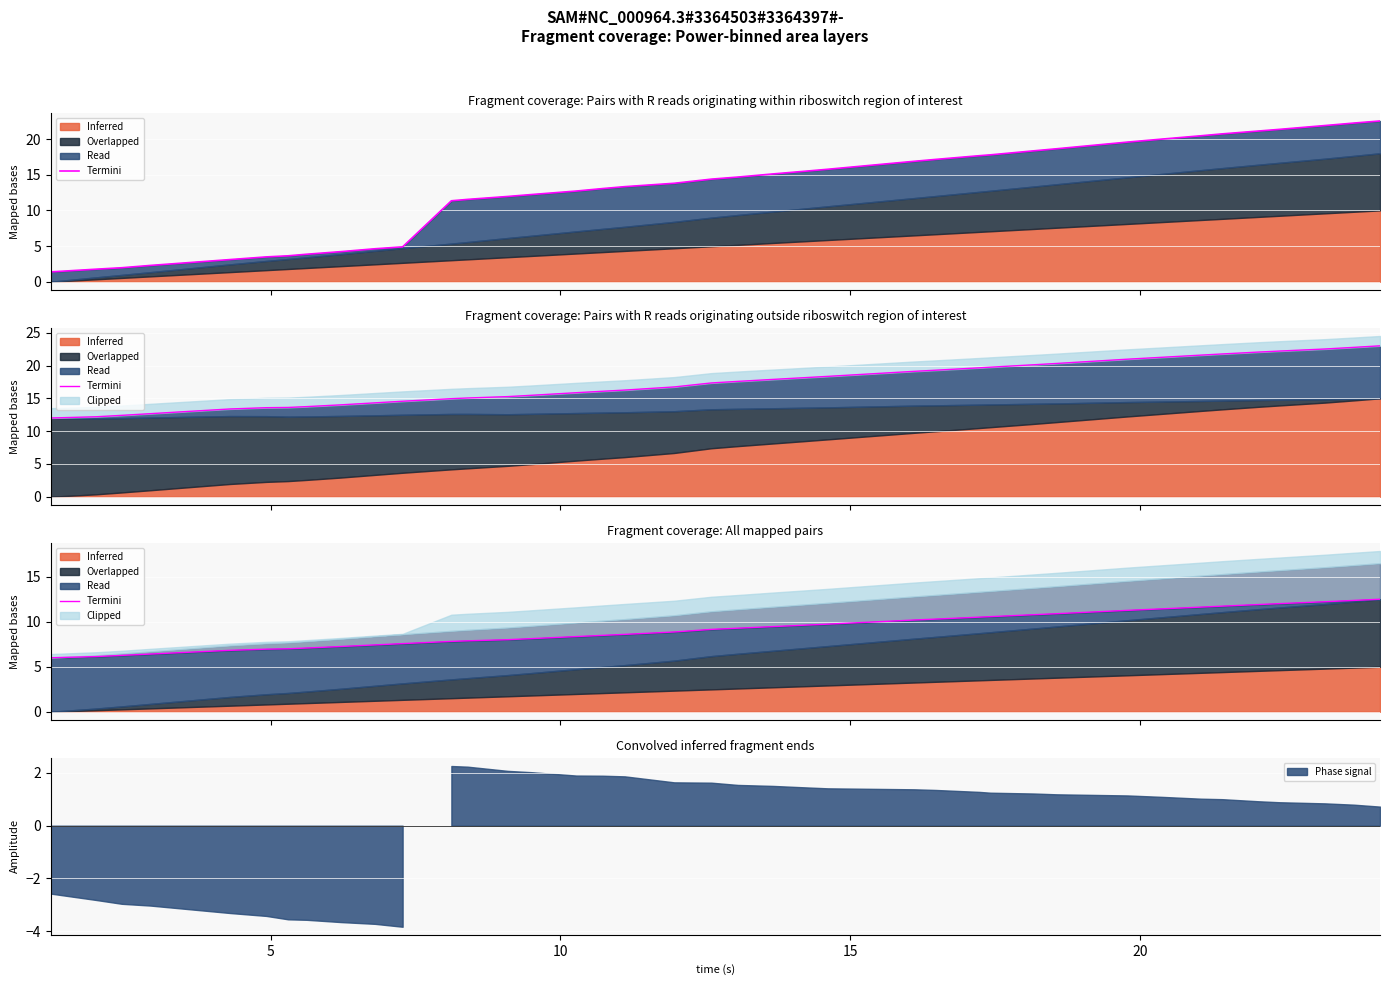

Does the chart display data point markers on the line(s)?

No